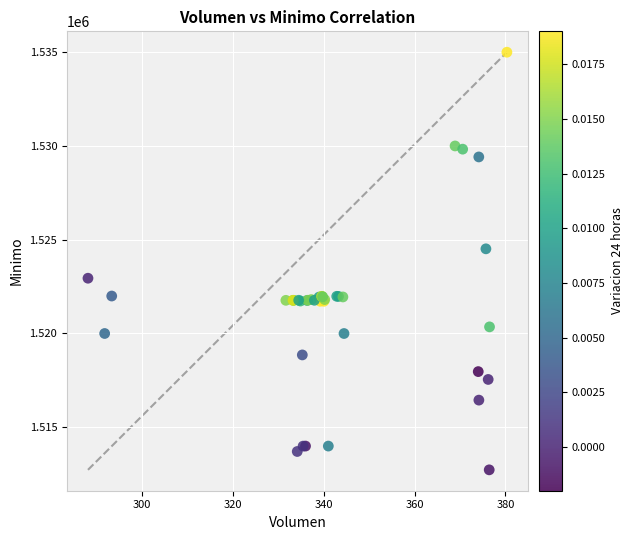

What Y value in the scatter plot is closest to 1523862?

1524513